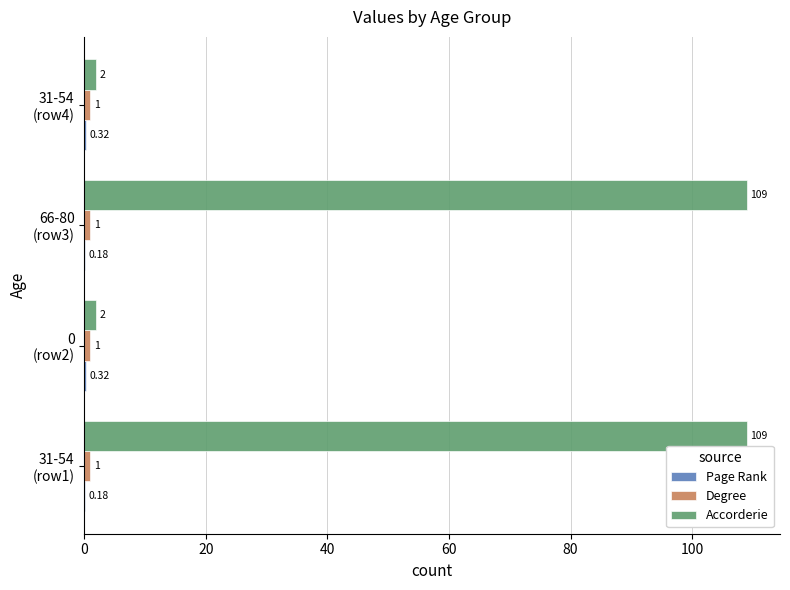

Which series has the largest total across all categories?

Accorderie